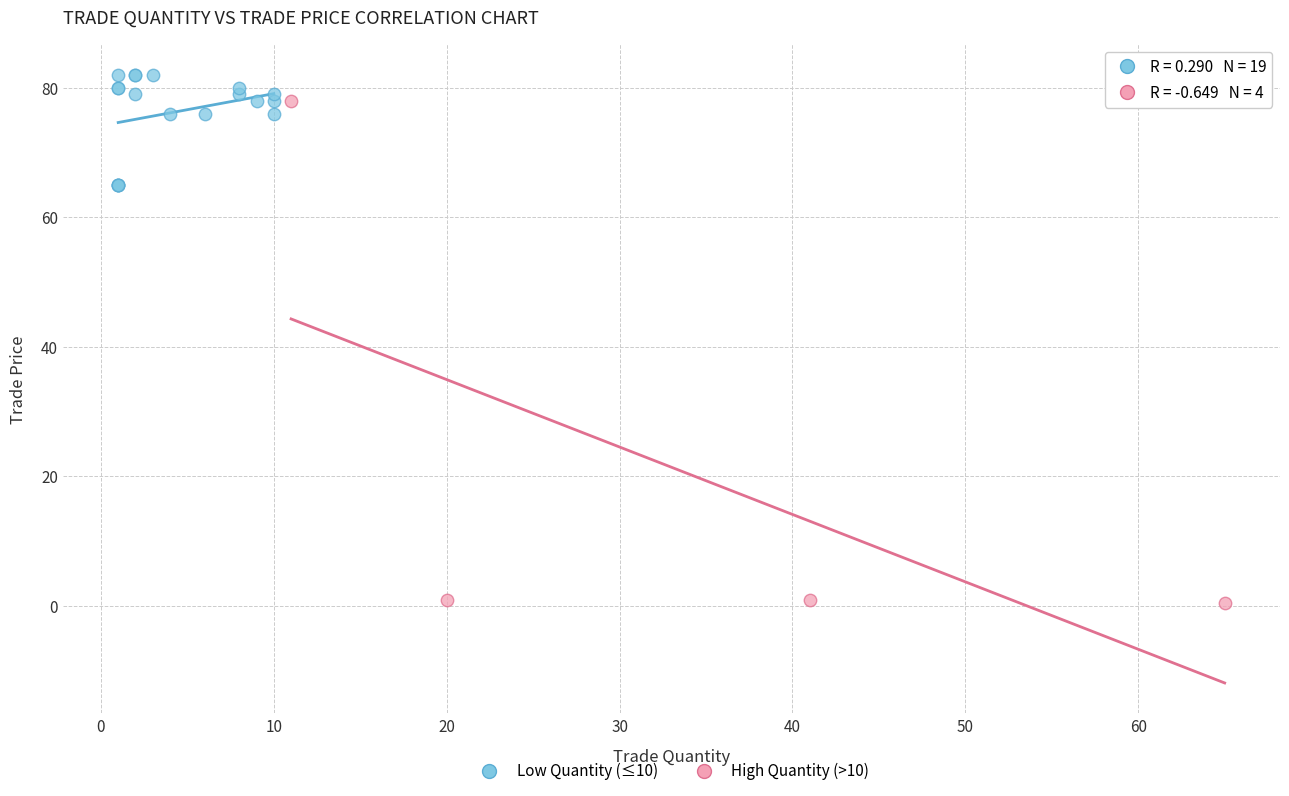

Which series reaches the minimum Y coordinate?

High Quantity (>10)